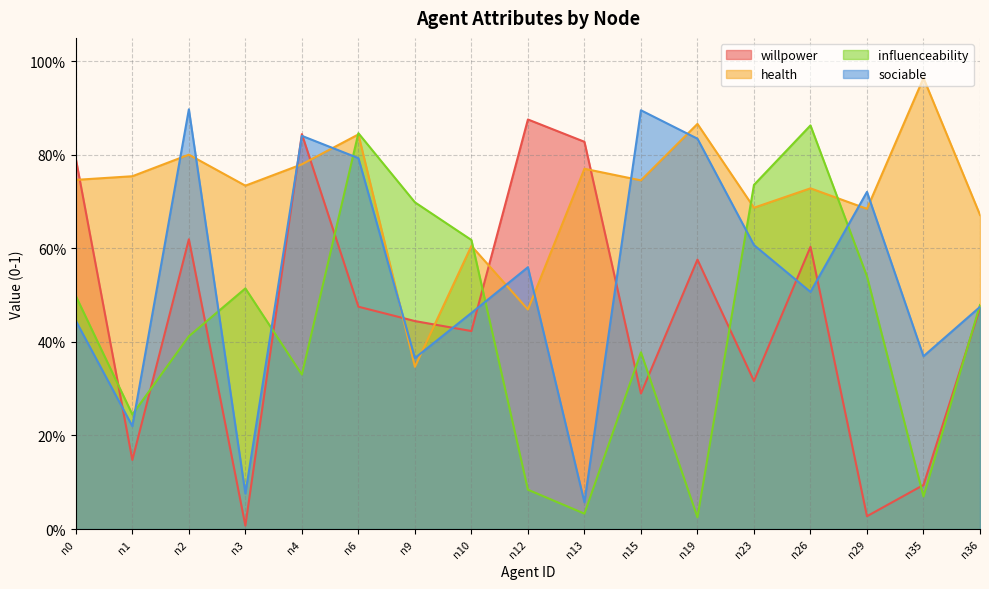

What is the average value of the influenceability series?

0.4